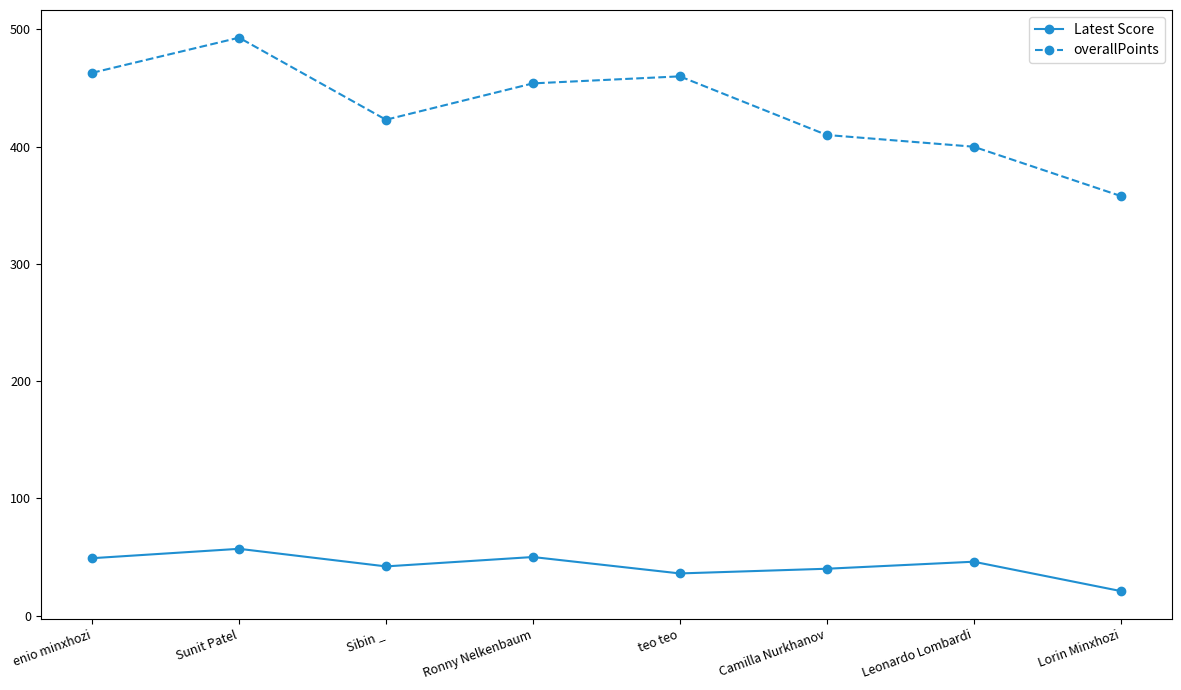

True or false: overallPoints and Latest Score intersect in this chart.

False